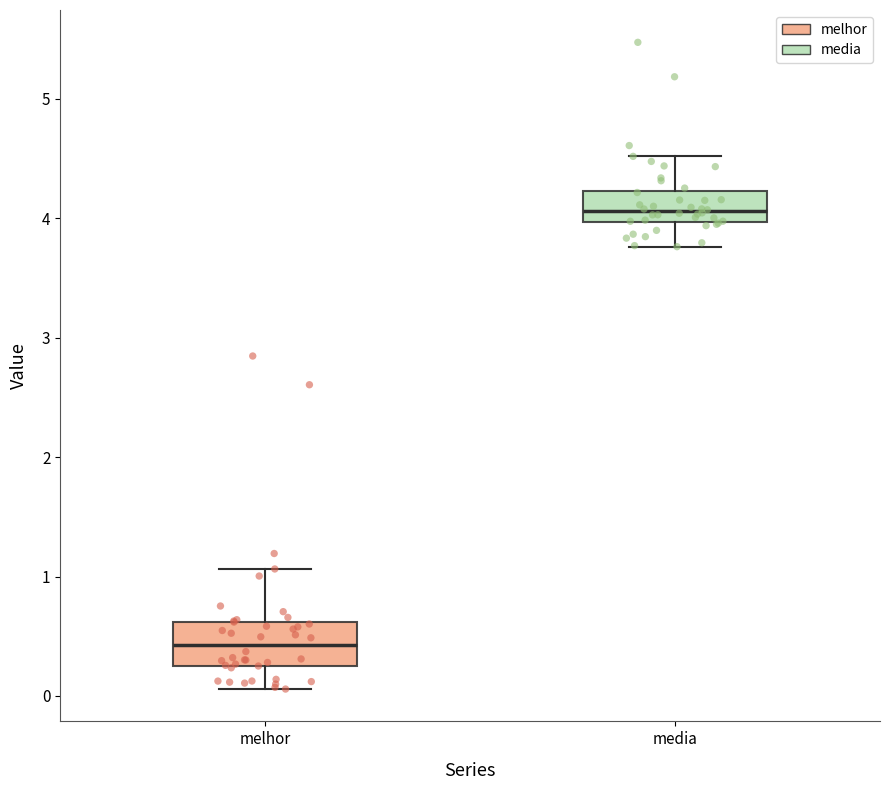

Where does the lower whisker of the box for melhor end on the y-axis? The values are not printed on the chart, so give them approximately, as read against the axis.

0.1